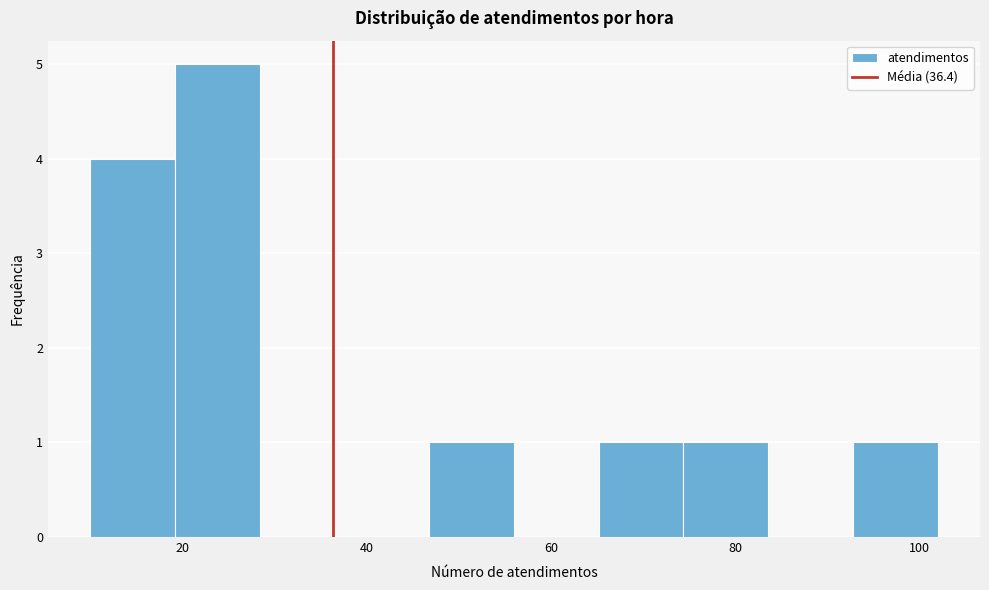

How tall is the bar that spans 65.2 to 74.4 on the x-axis? Neither the bar edges nor the heights are printed on the chart, so give them approximately, as read against the axes.

1